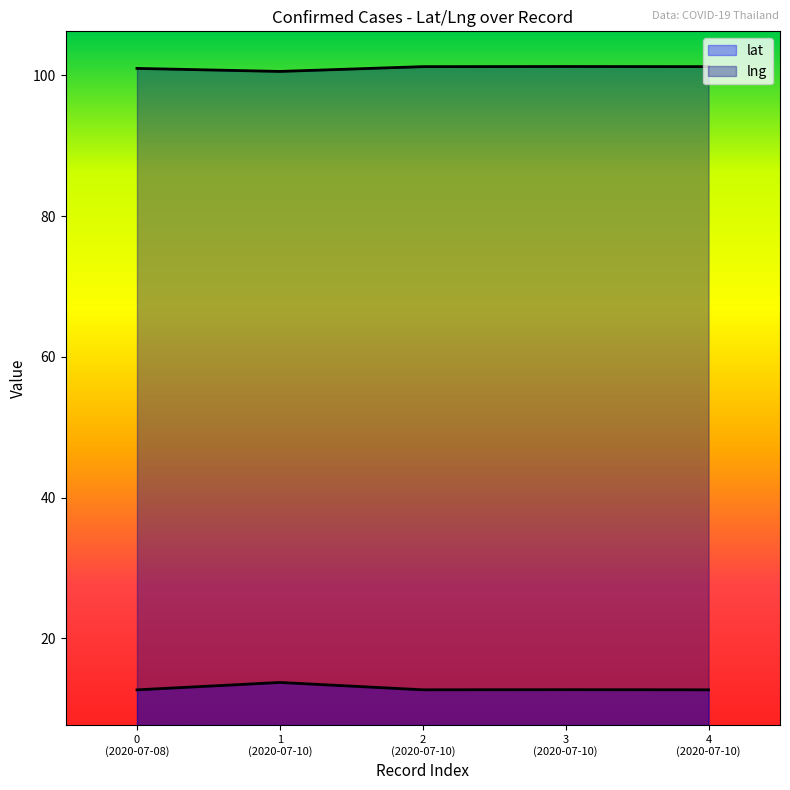

True or false: lng and lat intersect in this chart.

False